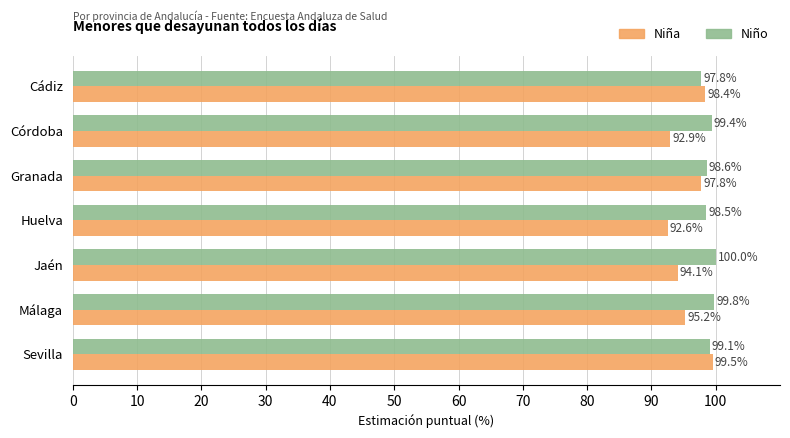

The Niña series shows 58.0 at Málaga. True or false?

False